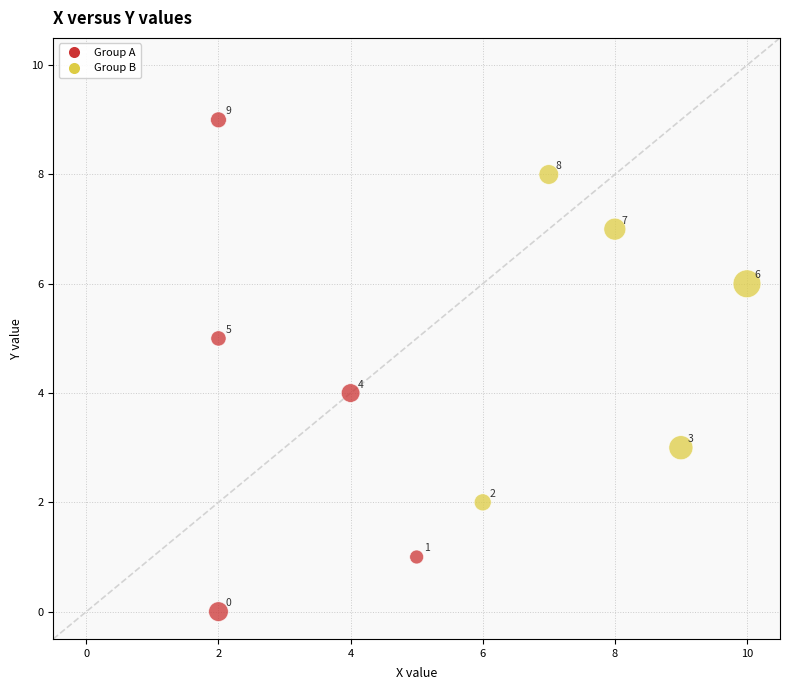

What Y value in the scatter plot is closest to 4?

4